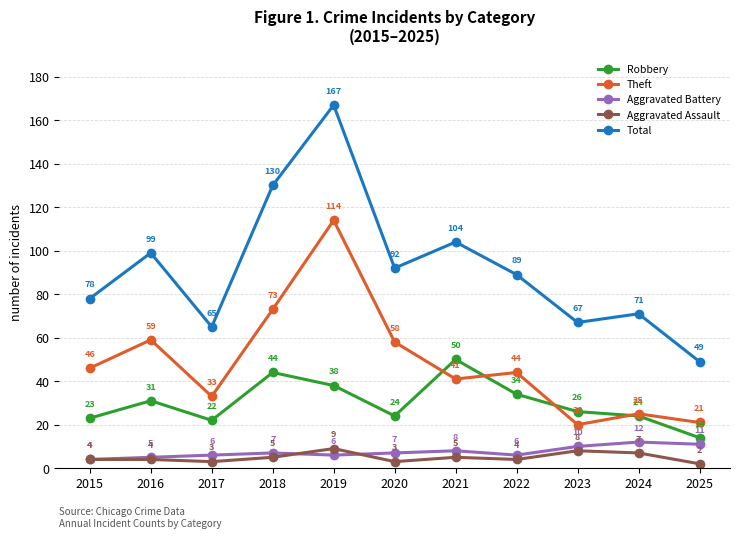

What is the difference between the Total values at 2015 and 2021?

26